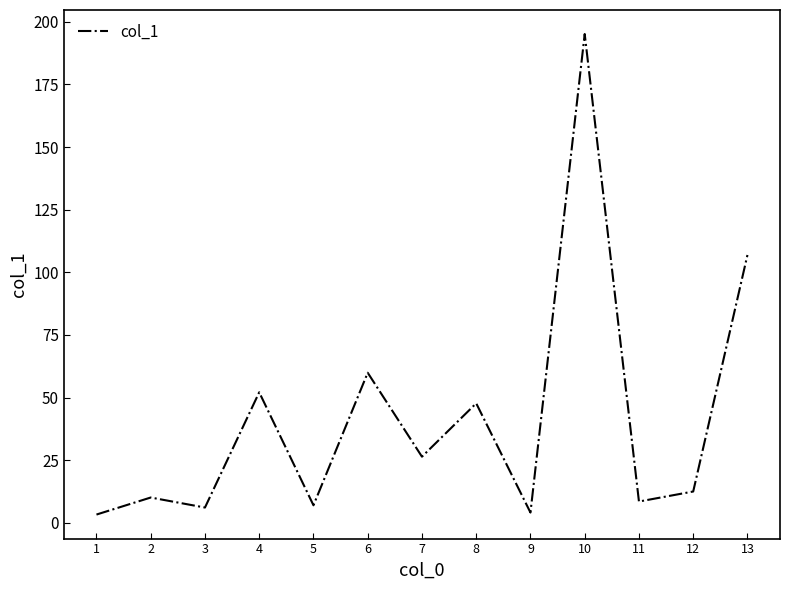

Is it true that the value at 7 is 26.4?

True